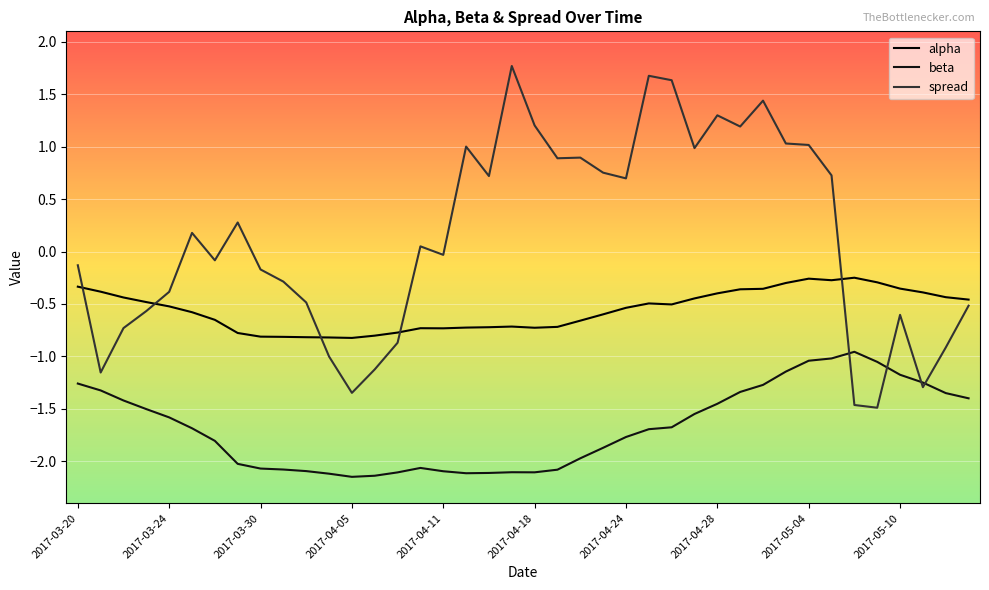

Which series has the widest spread of values?

spread